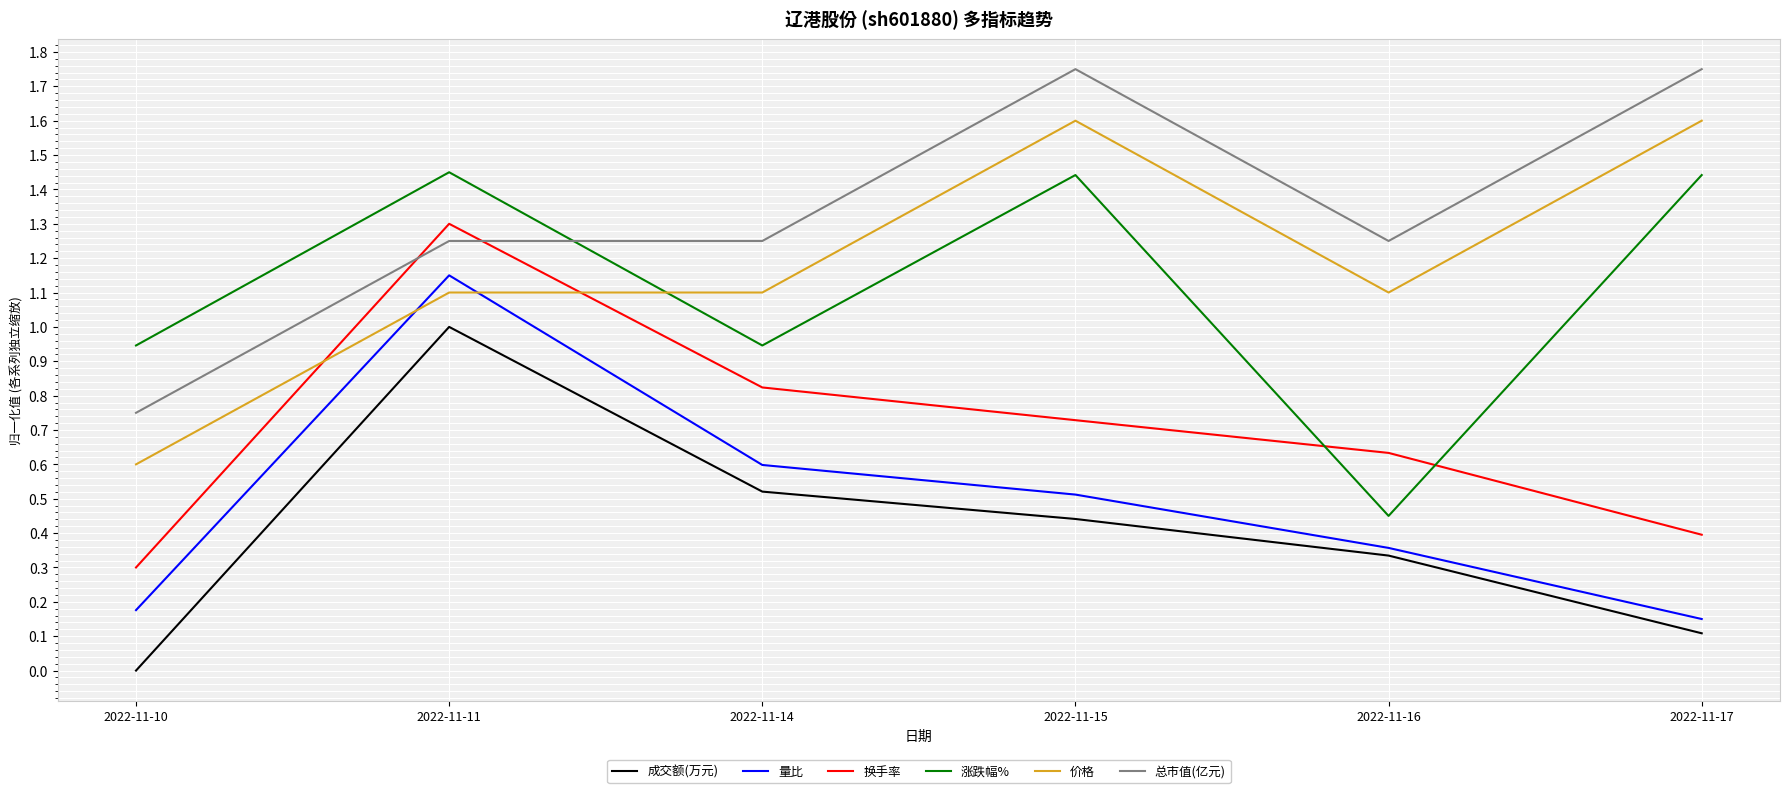

What is the sum of the 价格 values at 2022-11-14 and 2022-11-16?

2.2